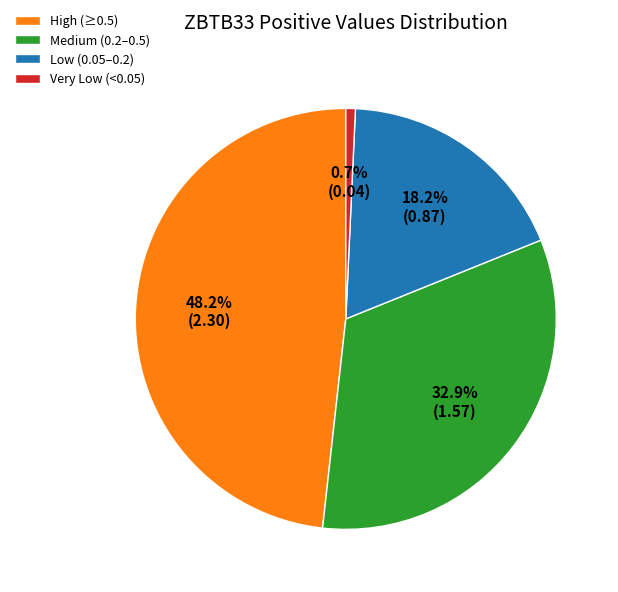

How many segments does this pie chart have?

4